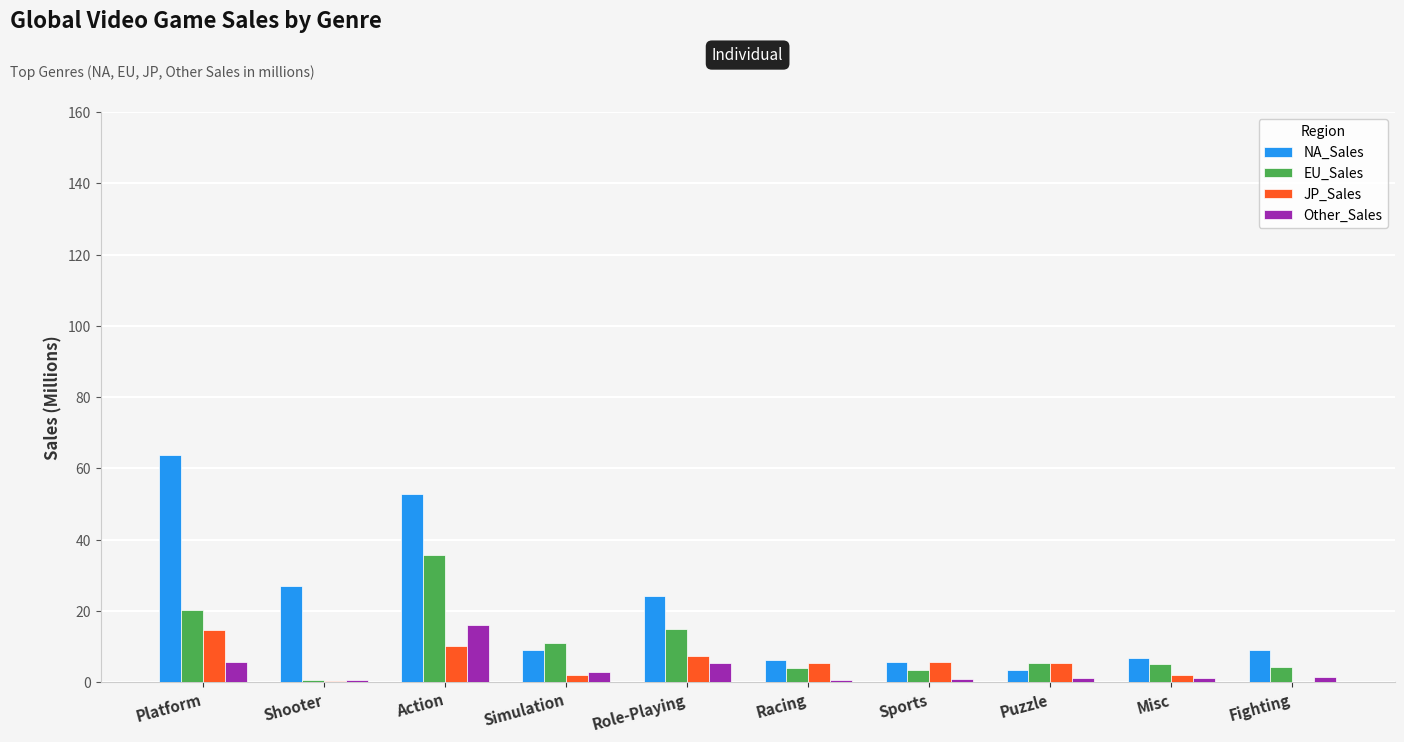

Read the JP_Sales value at Action.

10.2